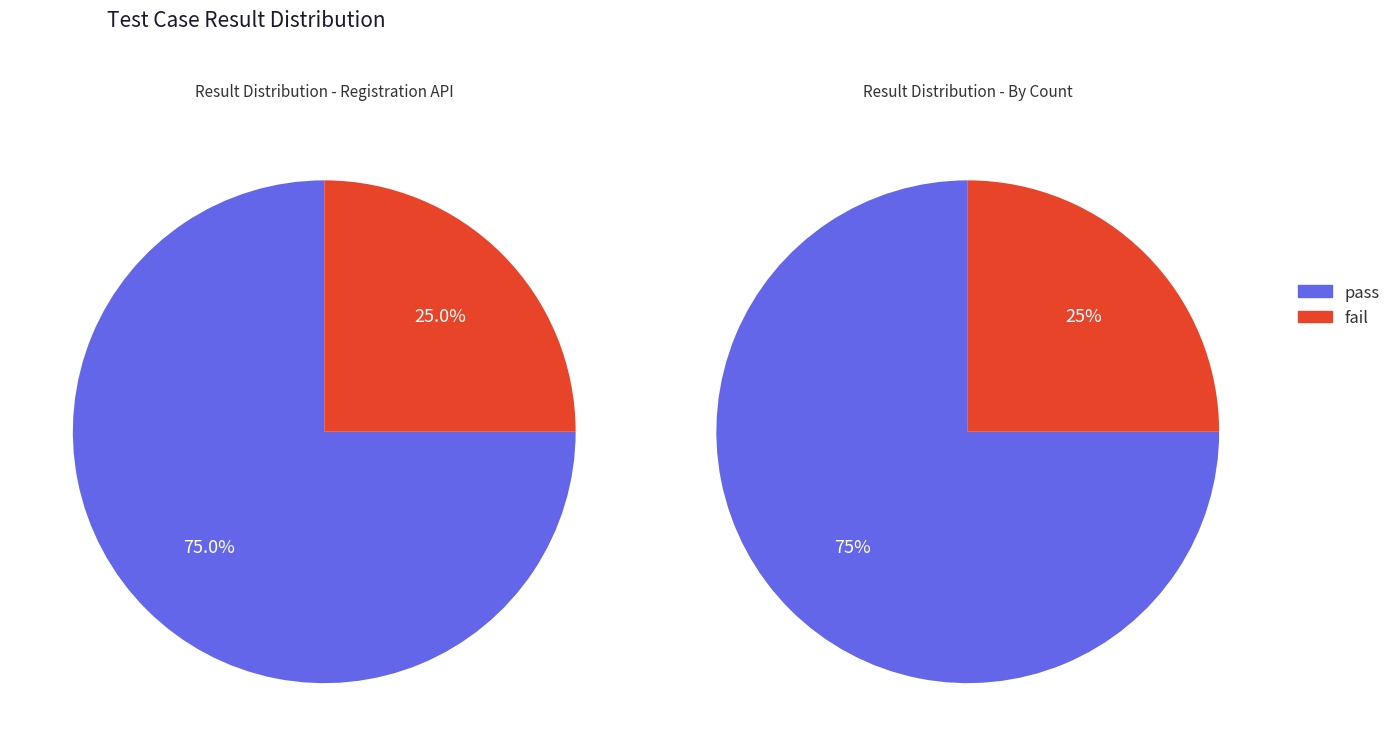

Which category has the biggest portion of the pie?

pass